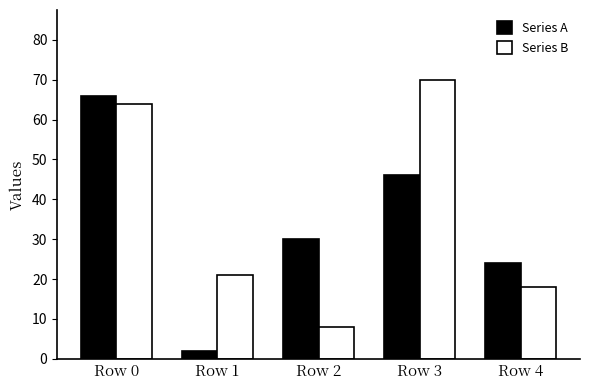

At which category is the sum across all series the highest?

Row 0